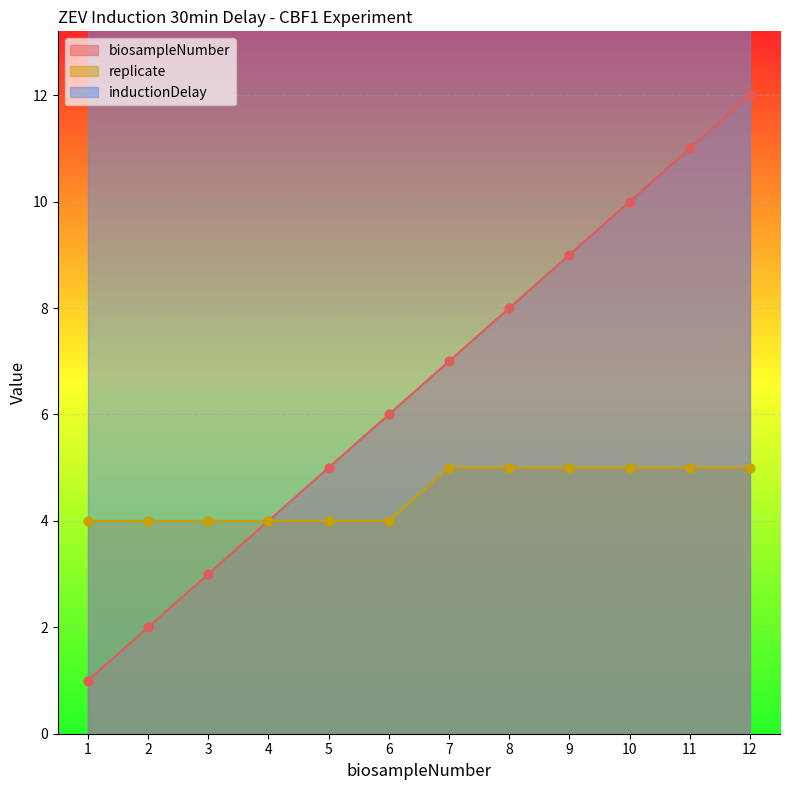

At which category is the sum across all series the highest?

12